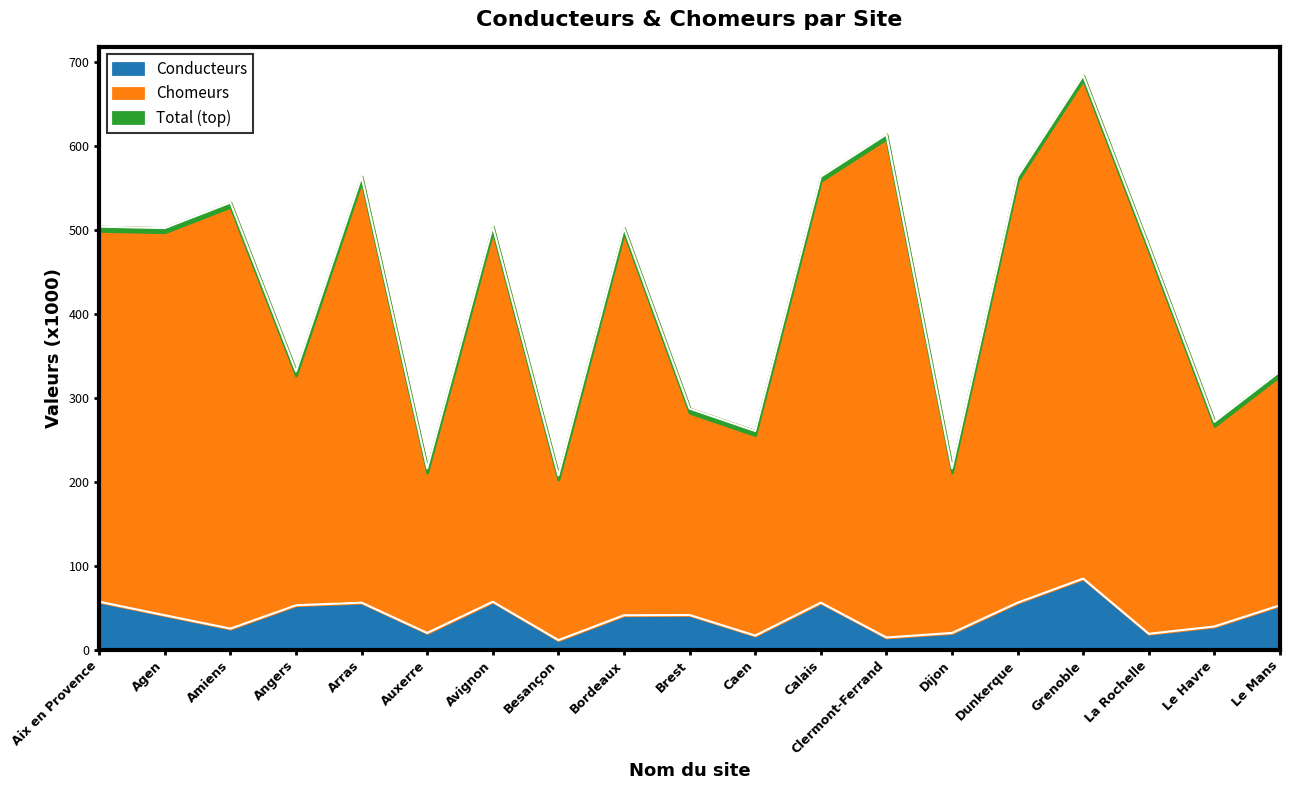

True or false: Chomeurs and Conducteurs cross at least once.

False